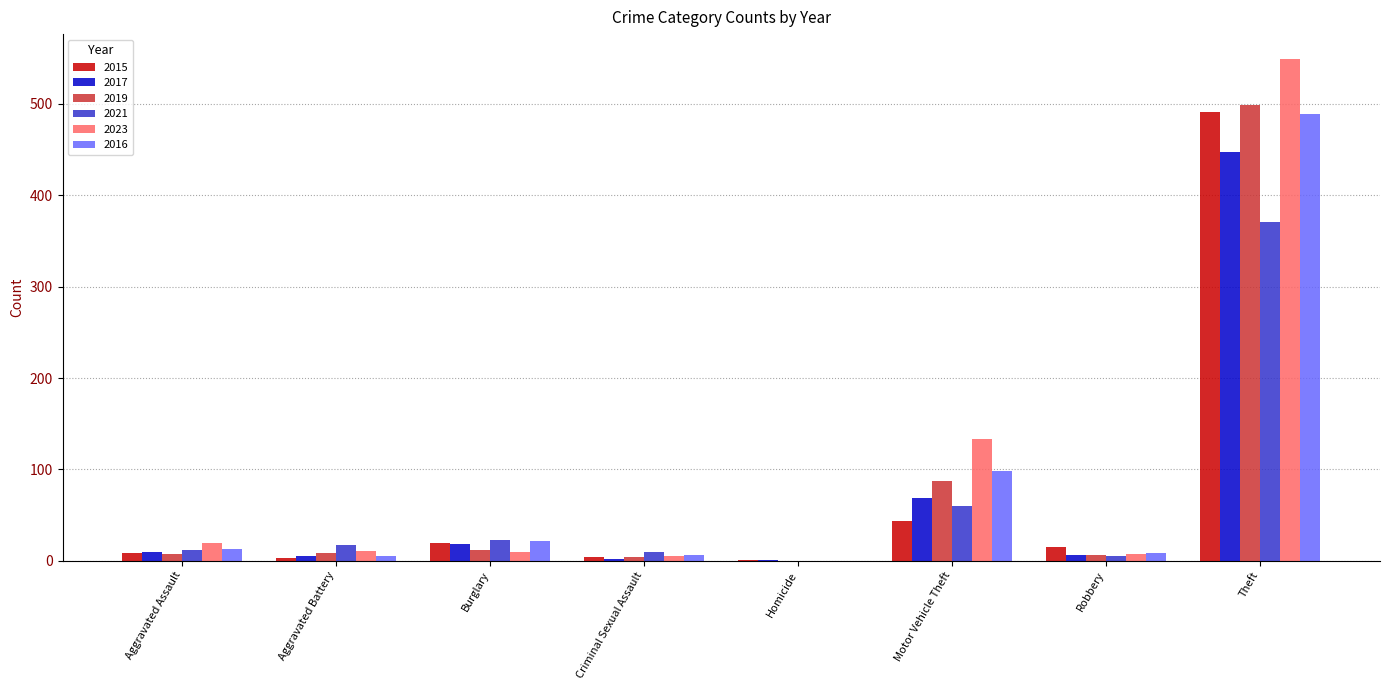

How many categories are shown in the chart?

8